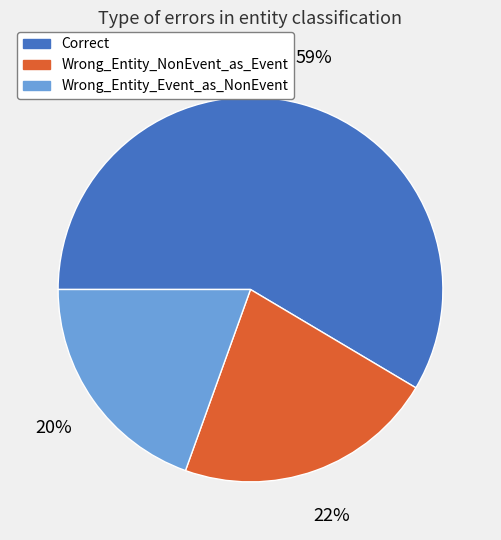

To the nearest percent, what portion does Wrong_Entity_Event_as_NonEvent represent?

20%